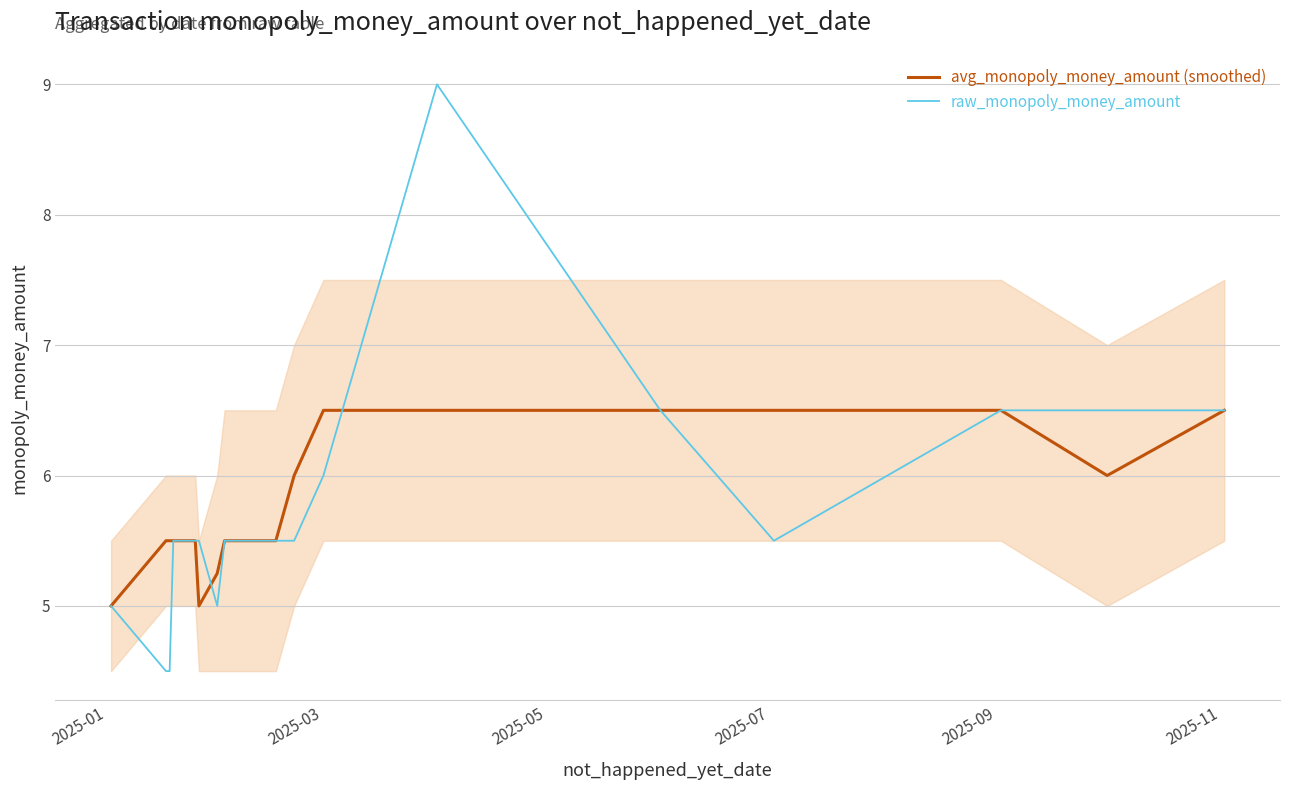

List the series in order of their peak value, highest first.

raw_monopoly_money_amount, avg_monopoly_money_amount (smoothed)